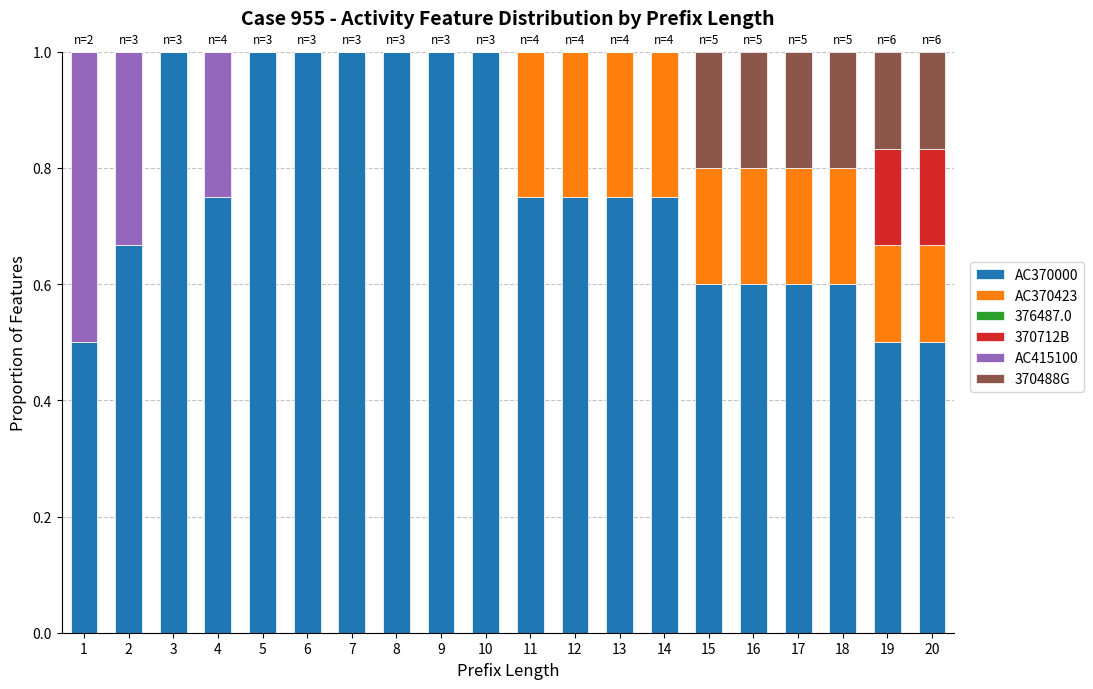

What is the total value across all series at 2?

1.0